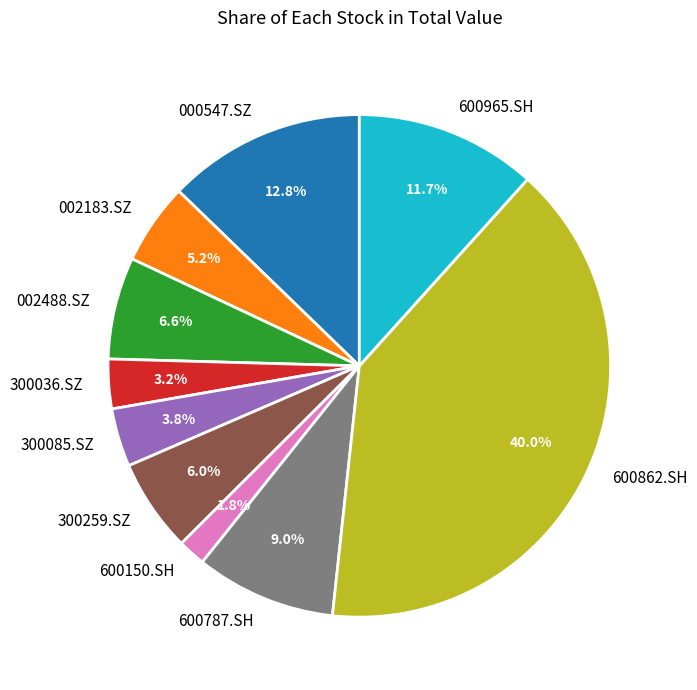

What percentage is NOT represented by 600965.SH?

88.3%